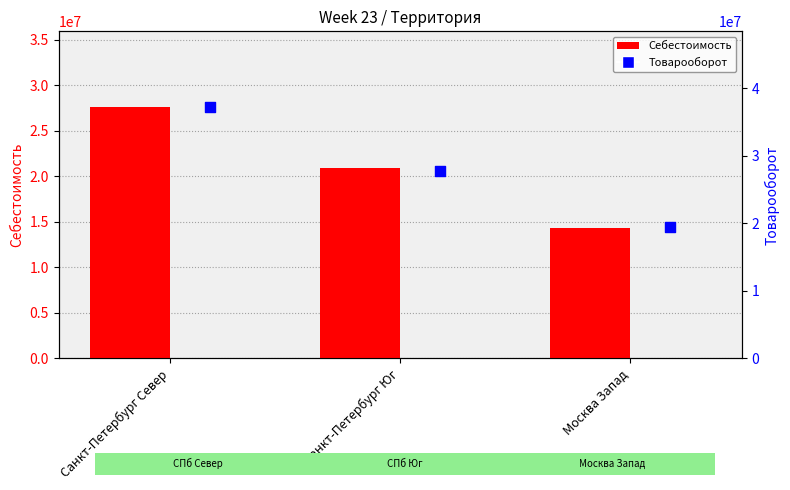

At which category is the sum across all series the highest?

Санкт-Петербург Север